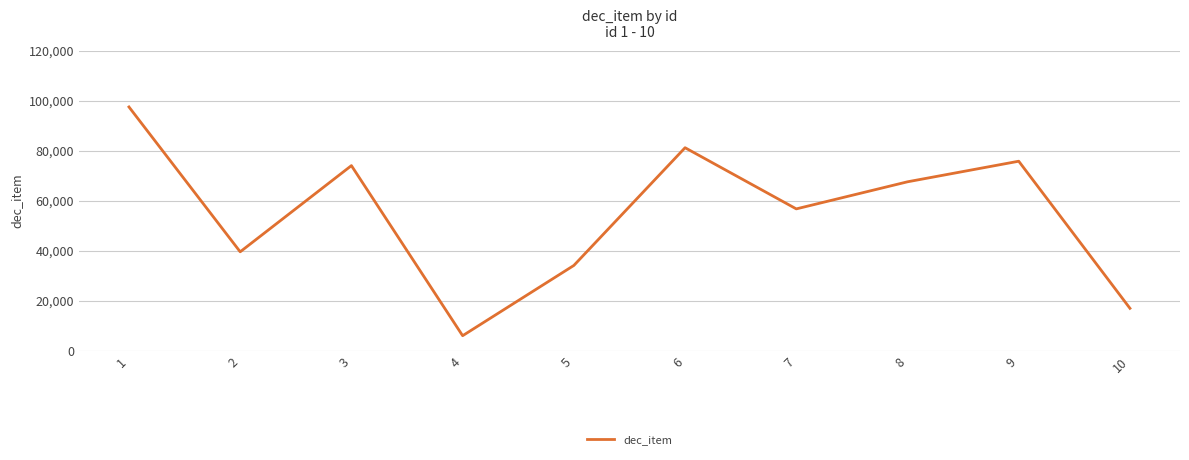

Does the chart display data point markers on the line(s)?

No